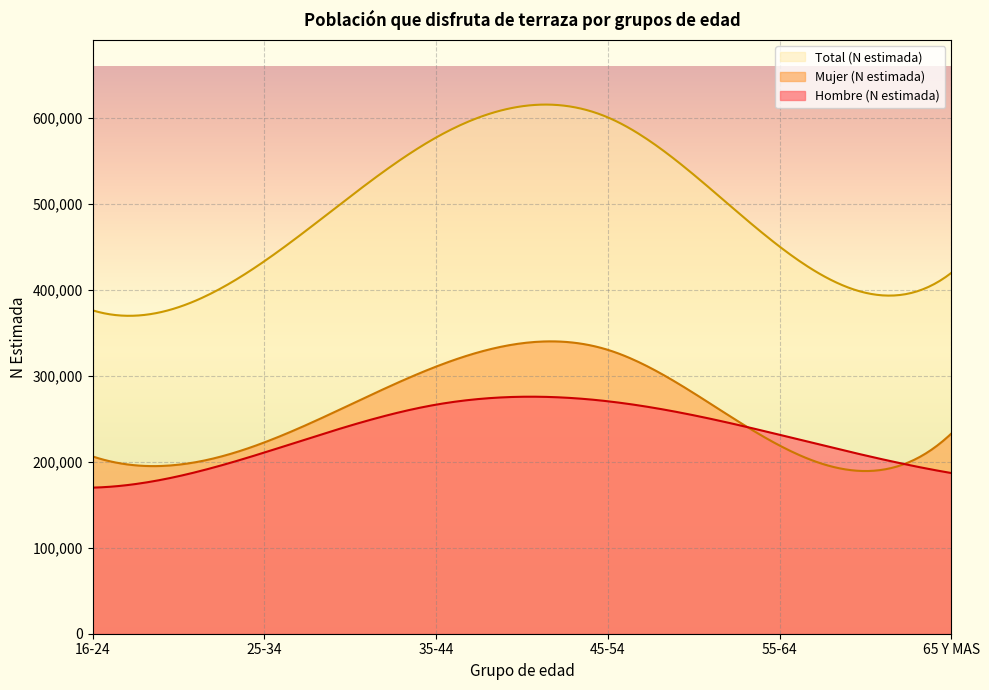

How many lines are shown in the chart?

3